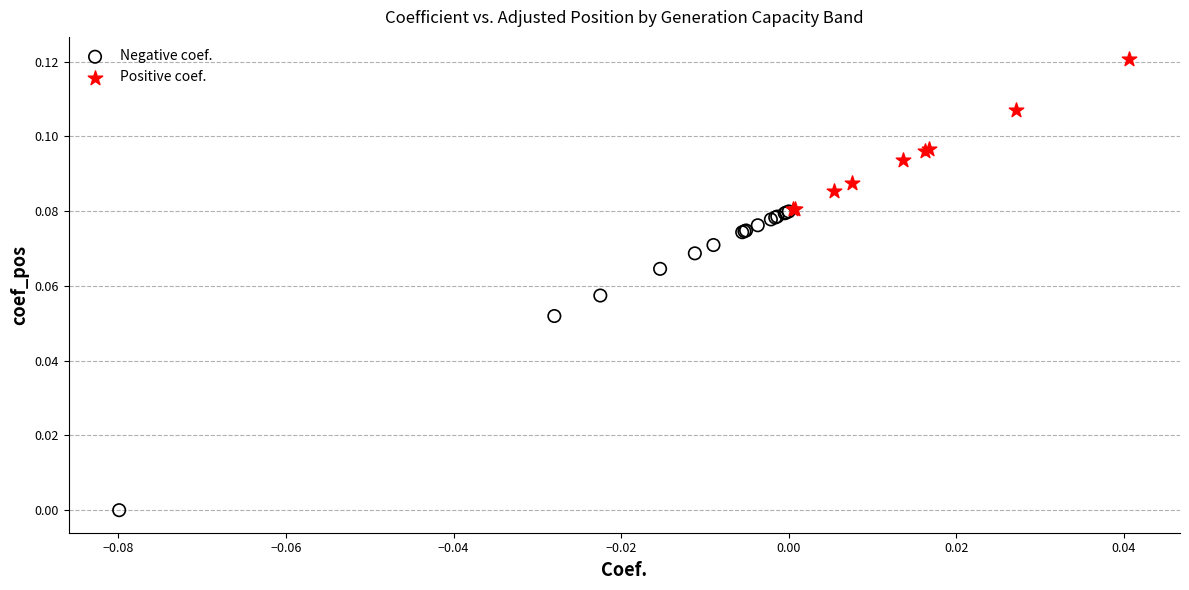

Which series reaches the minimum Y coordinate?

Negative coef.